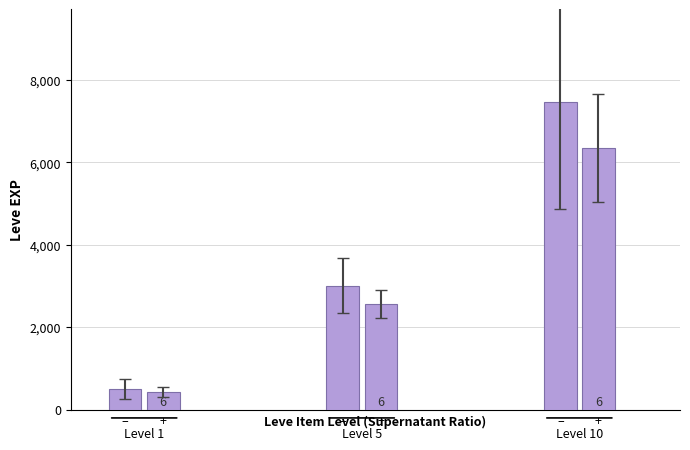

The value of Leve EXP at Bone Armillae is 3177. True or false?

False